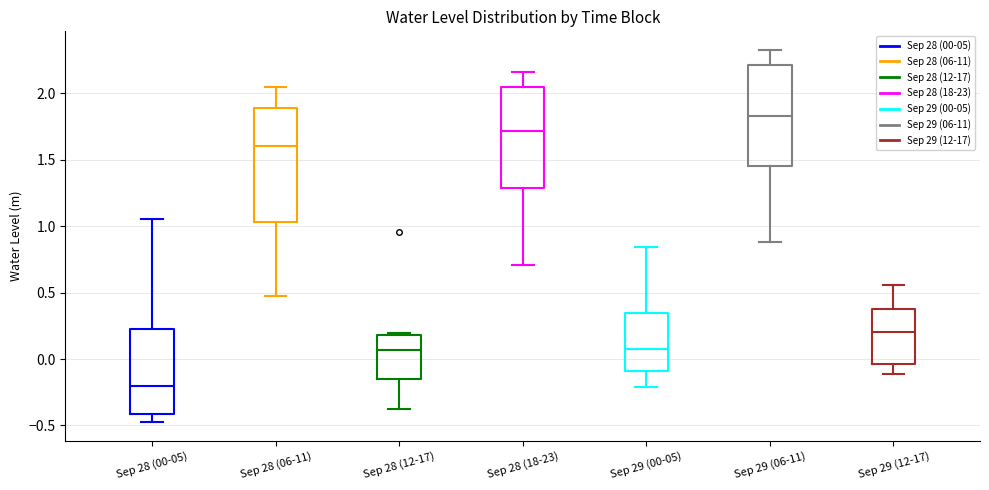

Where does the median line of the box for Sep 28 (12-17) sit on the y-axis? The values are not printed on the chart, so give them approximately, as read against the axis.

0.05